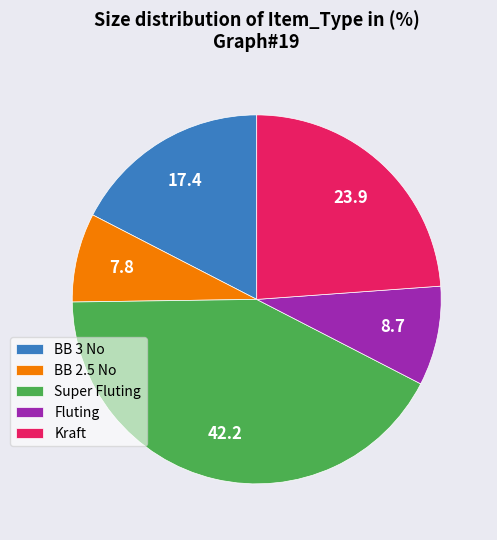

Approximately how many times larger is the value at BB 3 No compared to Super Fluting?

0.4